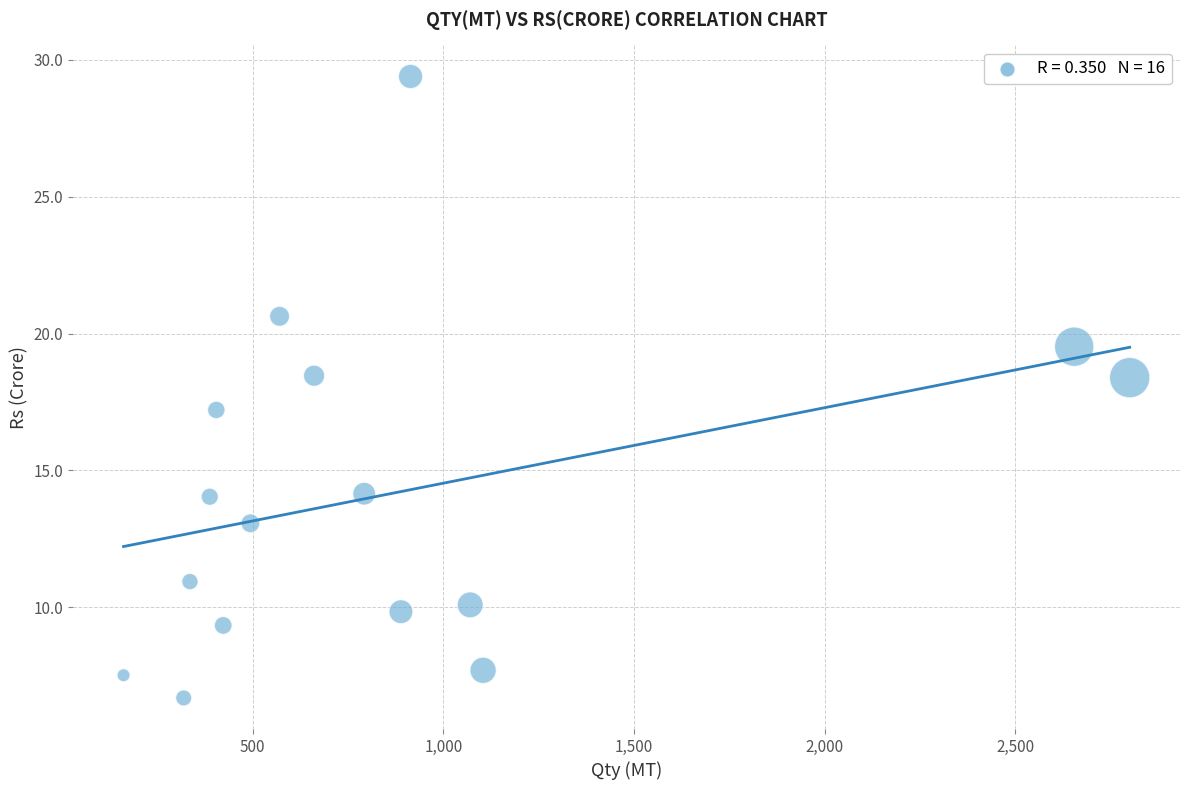

What is the range of X values (max minus min)?

2638.0